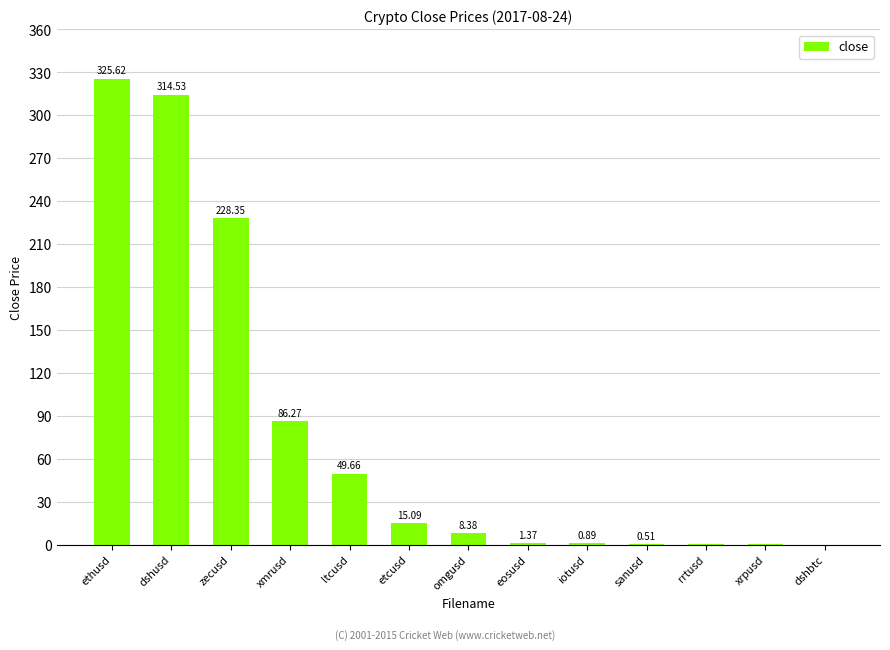

What is the average value?

79.3